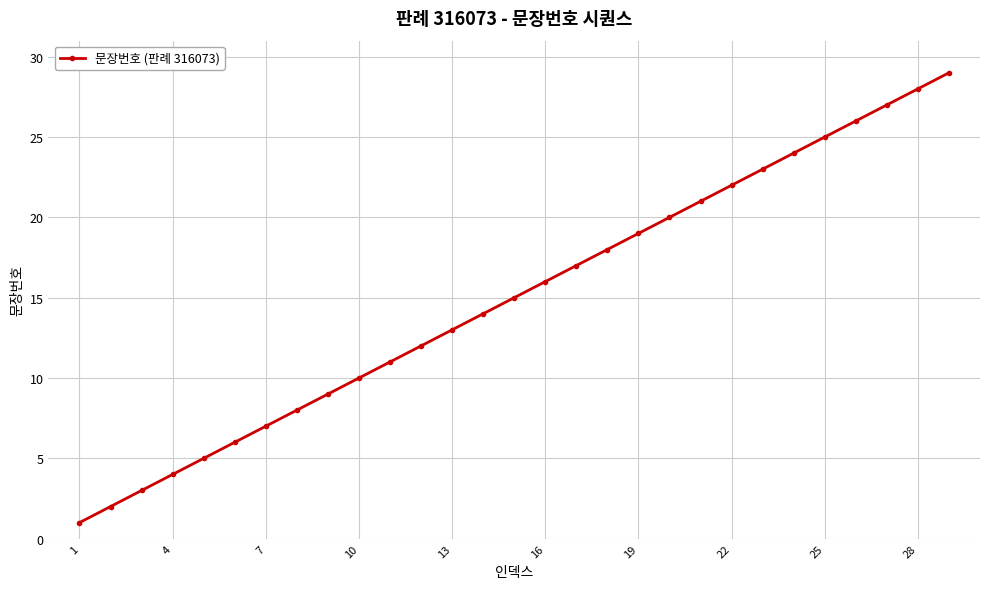

True or false: the data has more than 1 interior local peaks.

False